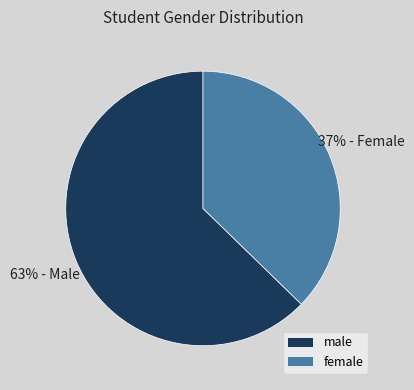

Is there a majority slice in this chart?

Yes